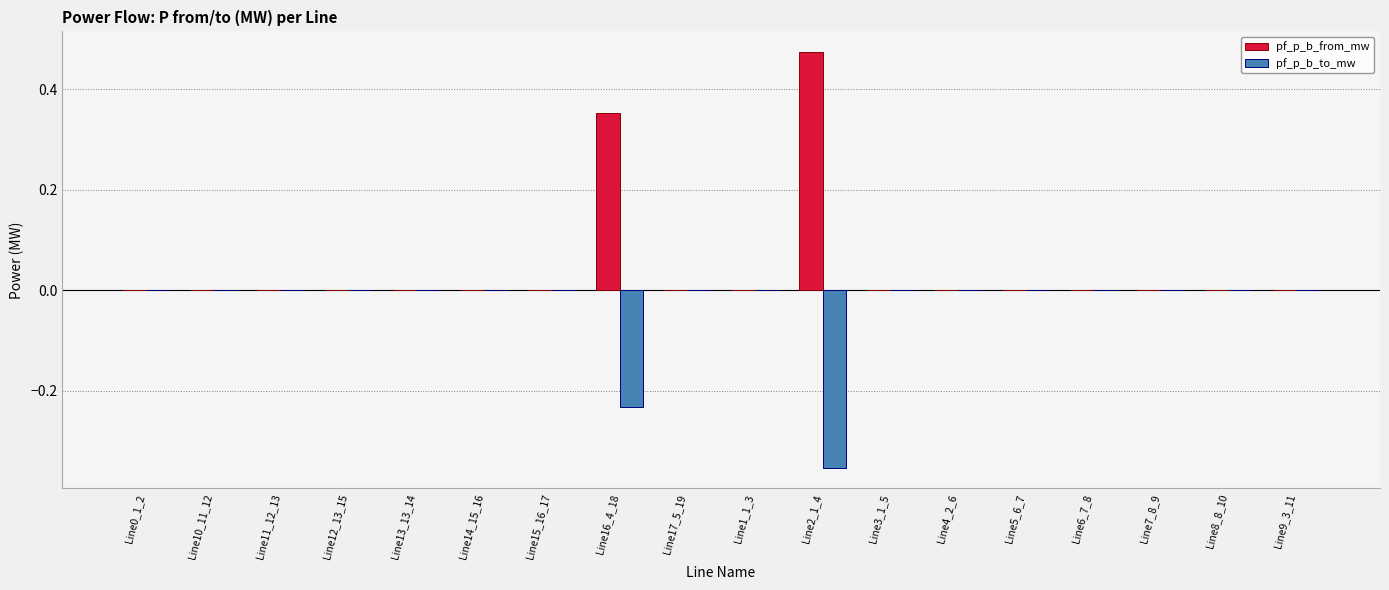

Between Line2_1_4 and Line9_3_11, which series saw the biggest shift?

pf_p_b_from_mw